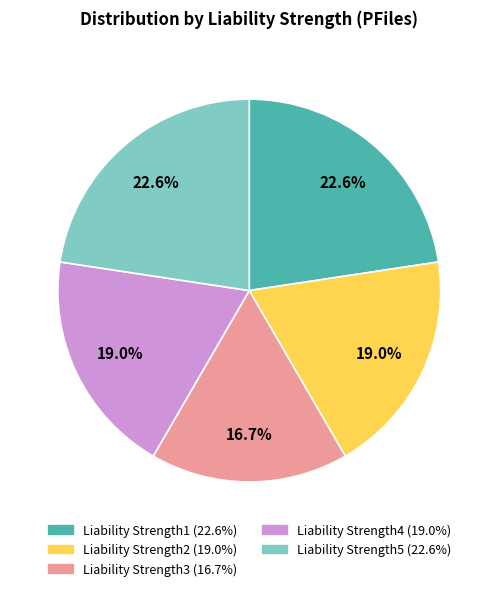

Is there a majority slice in this chart?

No